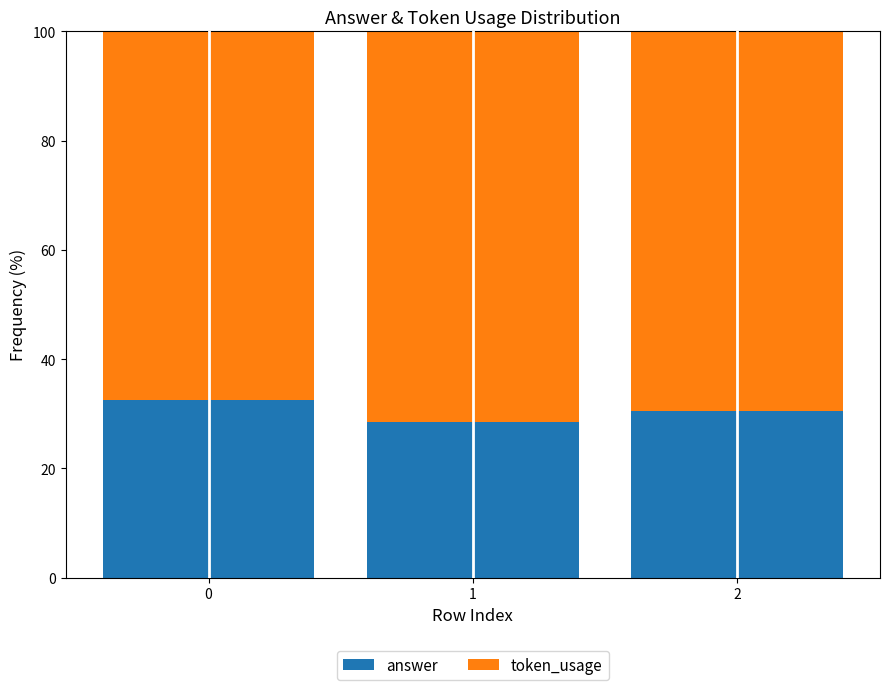

What is the total value across all series at 0?

100.0